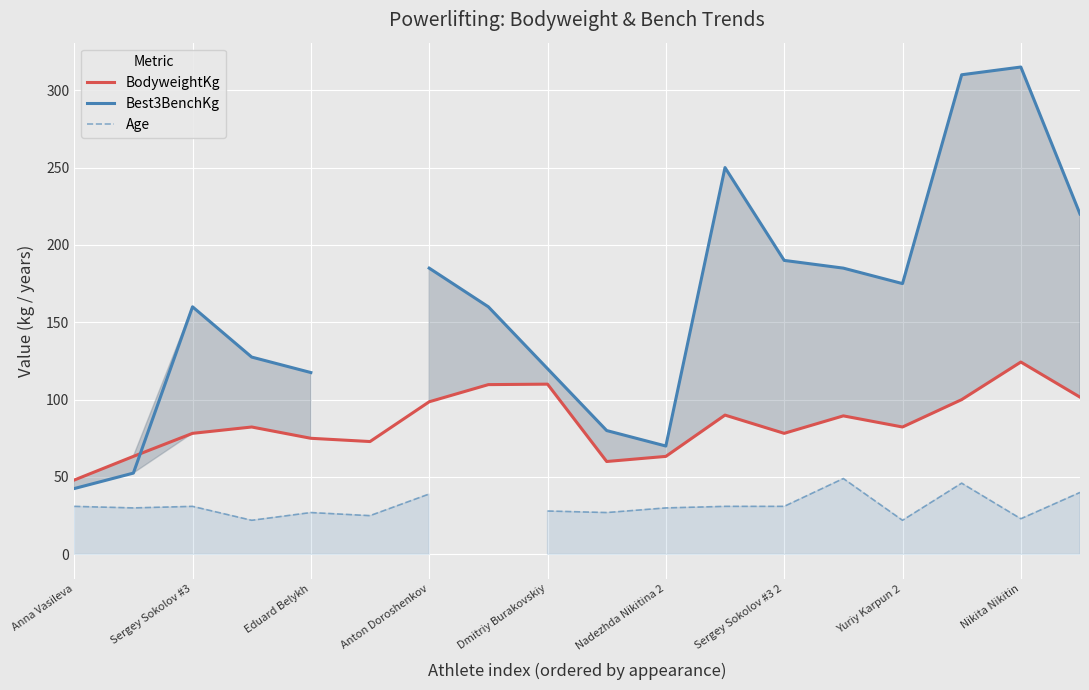

Which series has the largest range (max minus min)?

Best3BenchKg